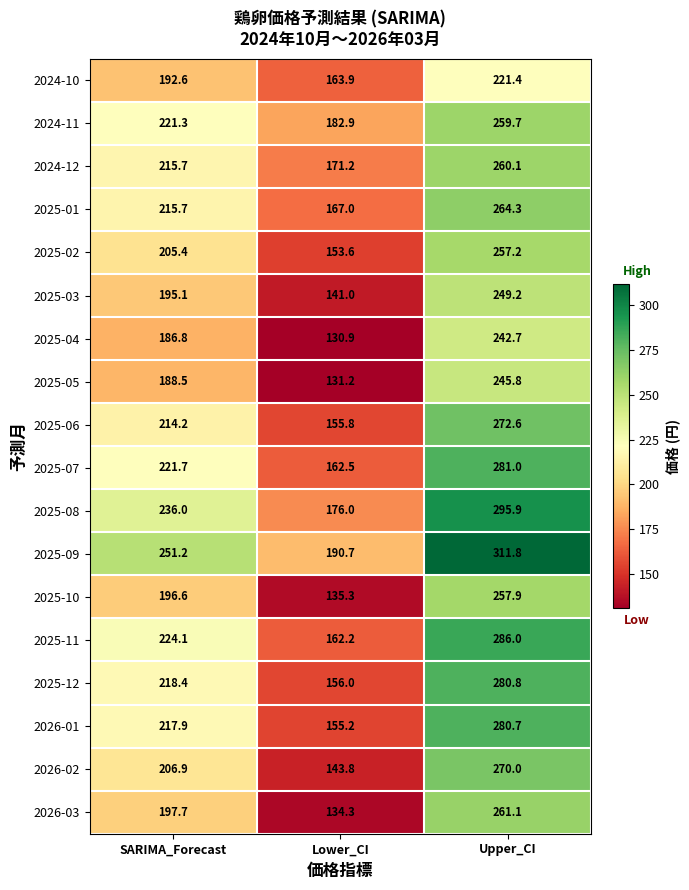

At which category is the sum across all series the highest?

Upper_CI